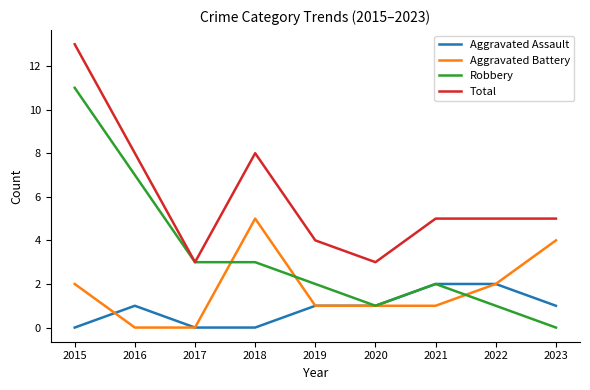

What is the total value across all series at 2020?

6